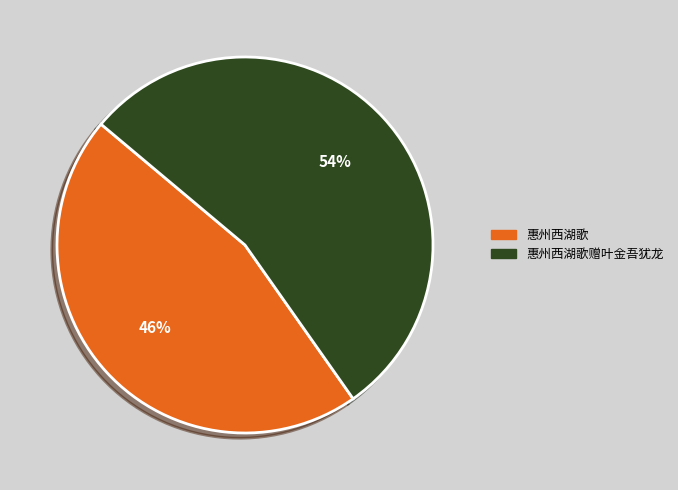

To the nearest percent, what is the difference between the largest and smallest slice percentages?

8%